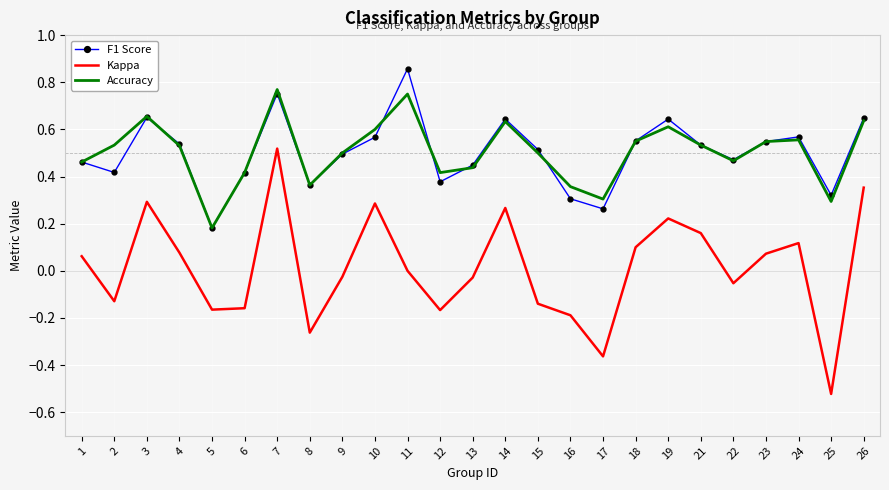

True or false: F1 Score and Kappa intersect in this chart.

False